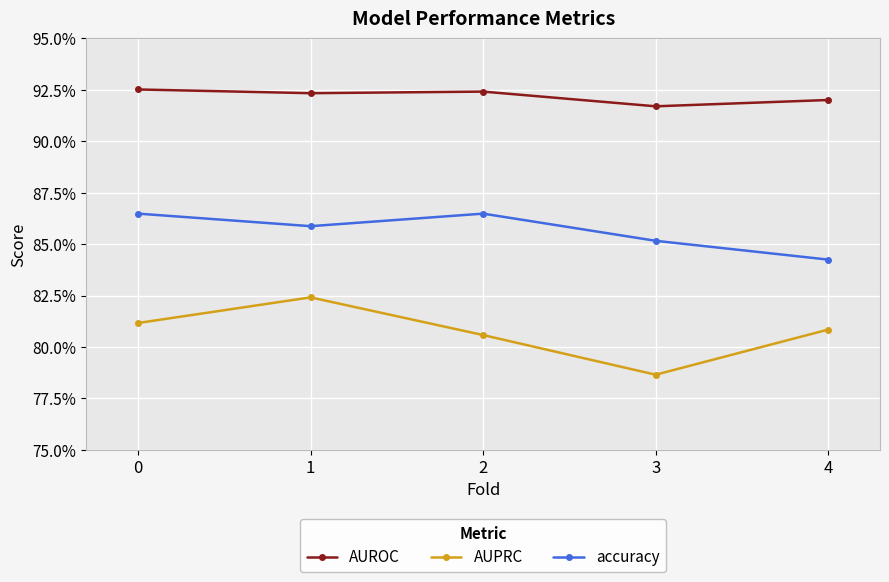

List the series in order of their peak value, highest first.

AUROC, accuracy, AUPRC